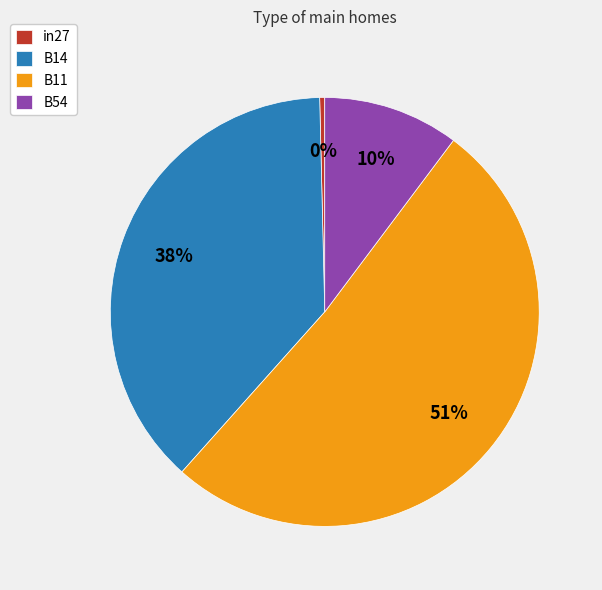

To the nearest percent, what portion does B54 represent?

10%